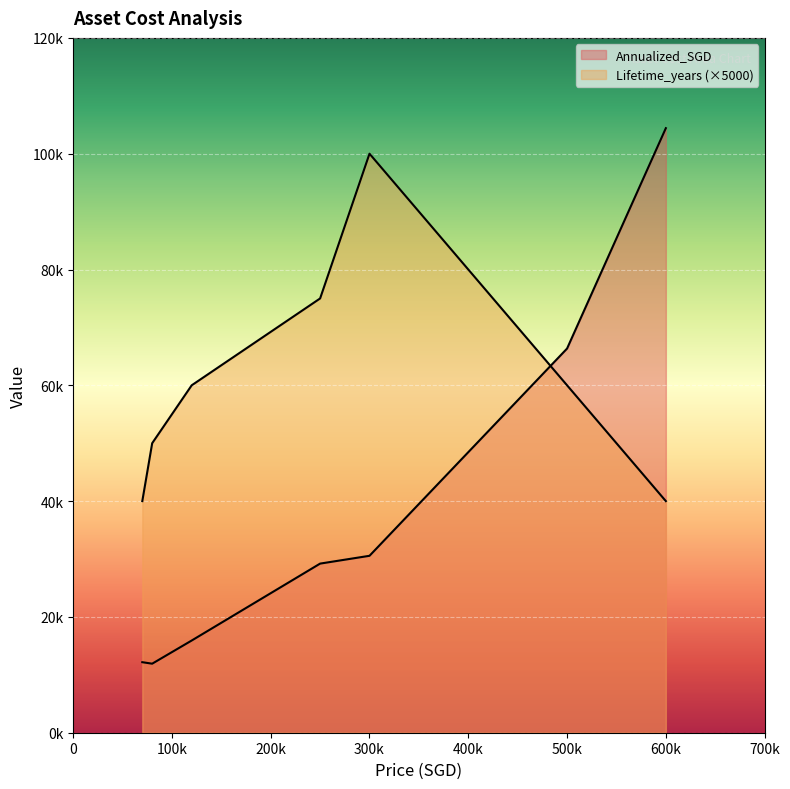

Read the Lifetime_years value at LED fixtures.

8.0